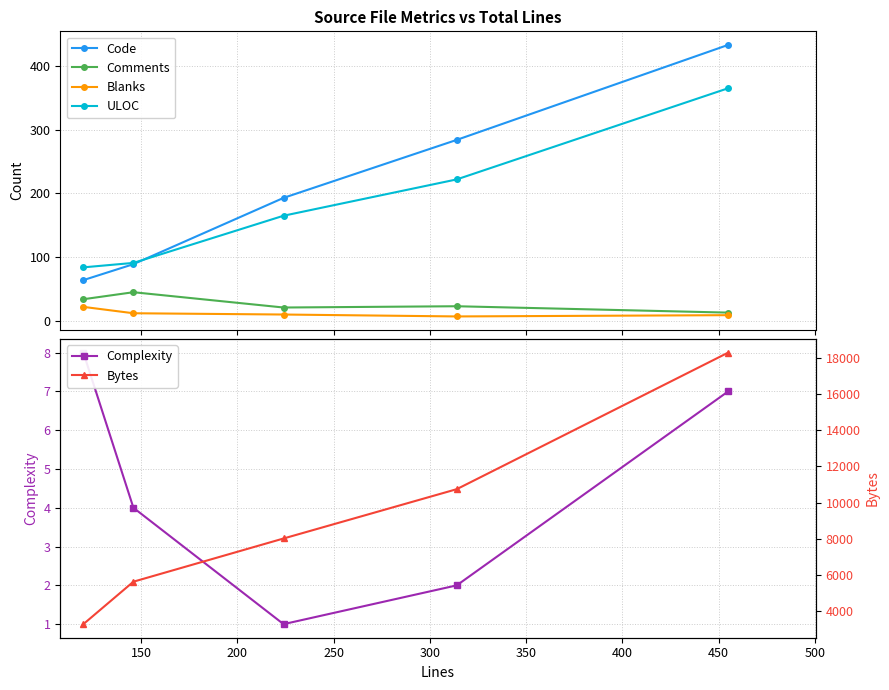

True or false: Blanks and Code cross at least once.

False